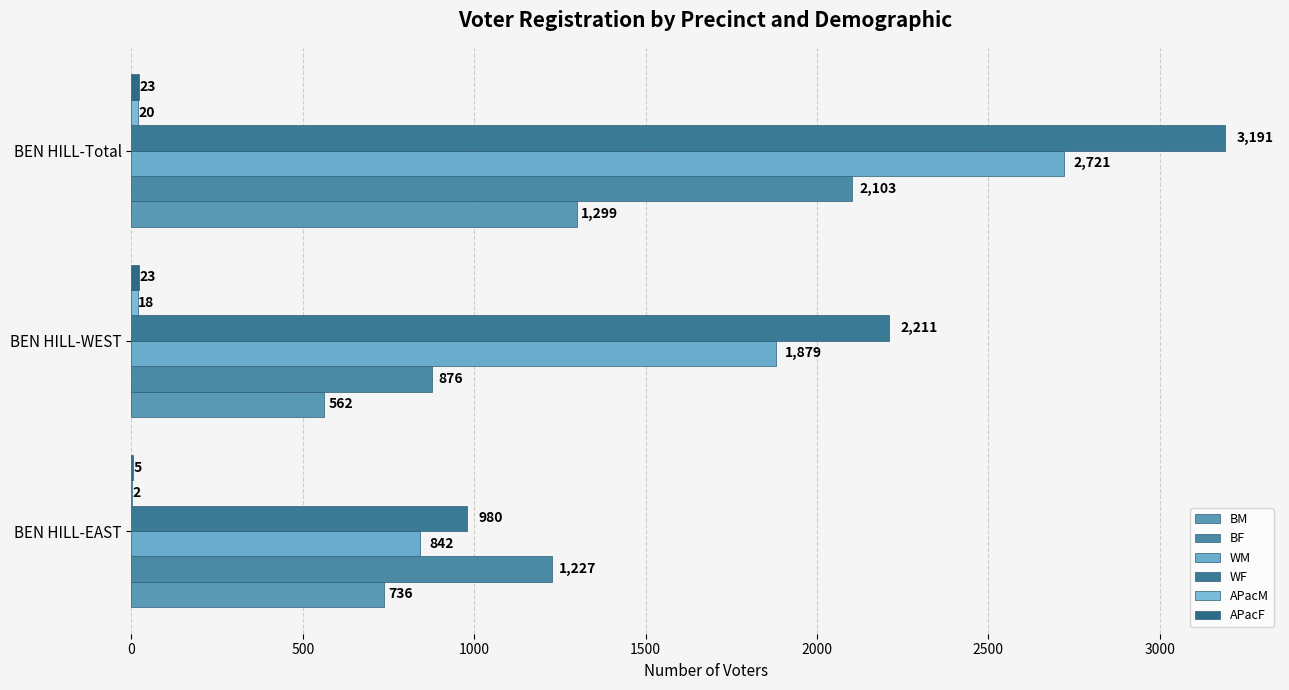

What is the value of the WM bar at the 3rd from the left?

2721